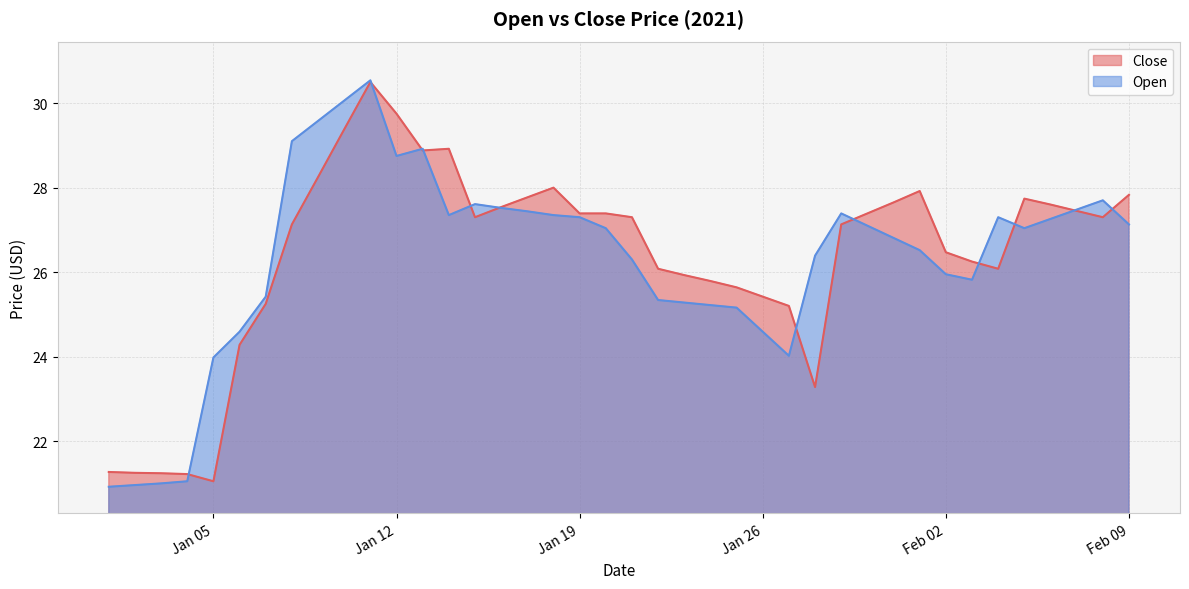

At which category does Open reach its first local peak?

2021-01-11